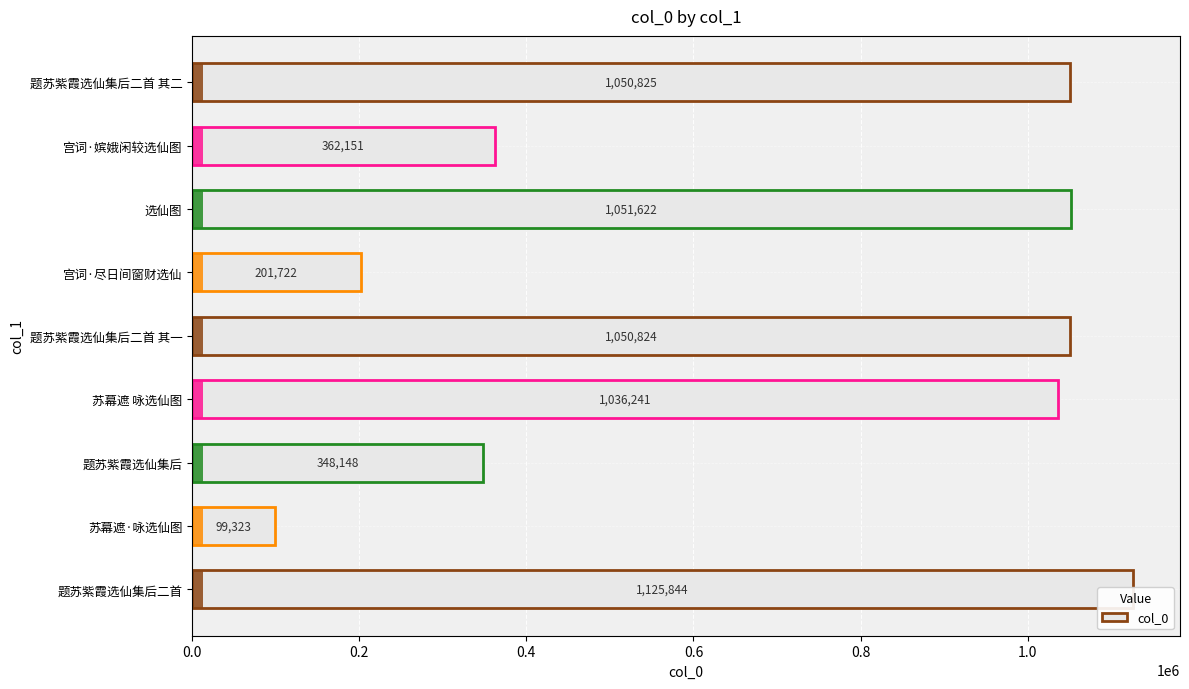

What is the difference between the second highest and second lowest values?

849900